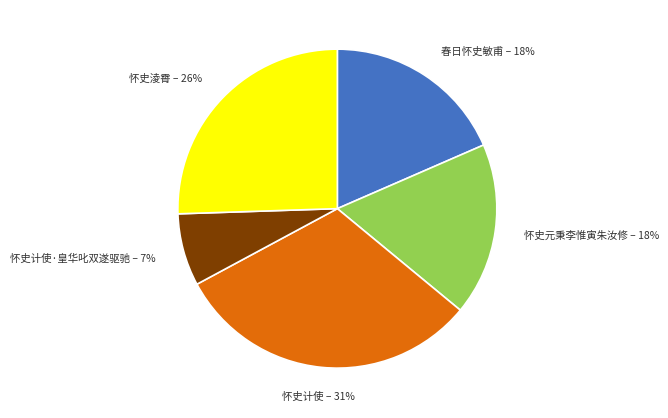

Between 怀史计使·皇华叱双遂驱驰 and 怀史淩霄, which is larger?

怀史淩霄